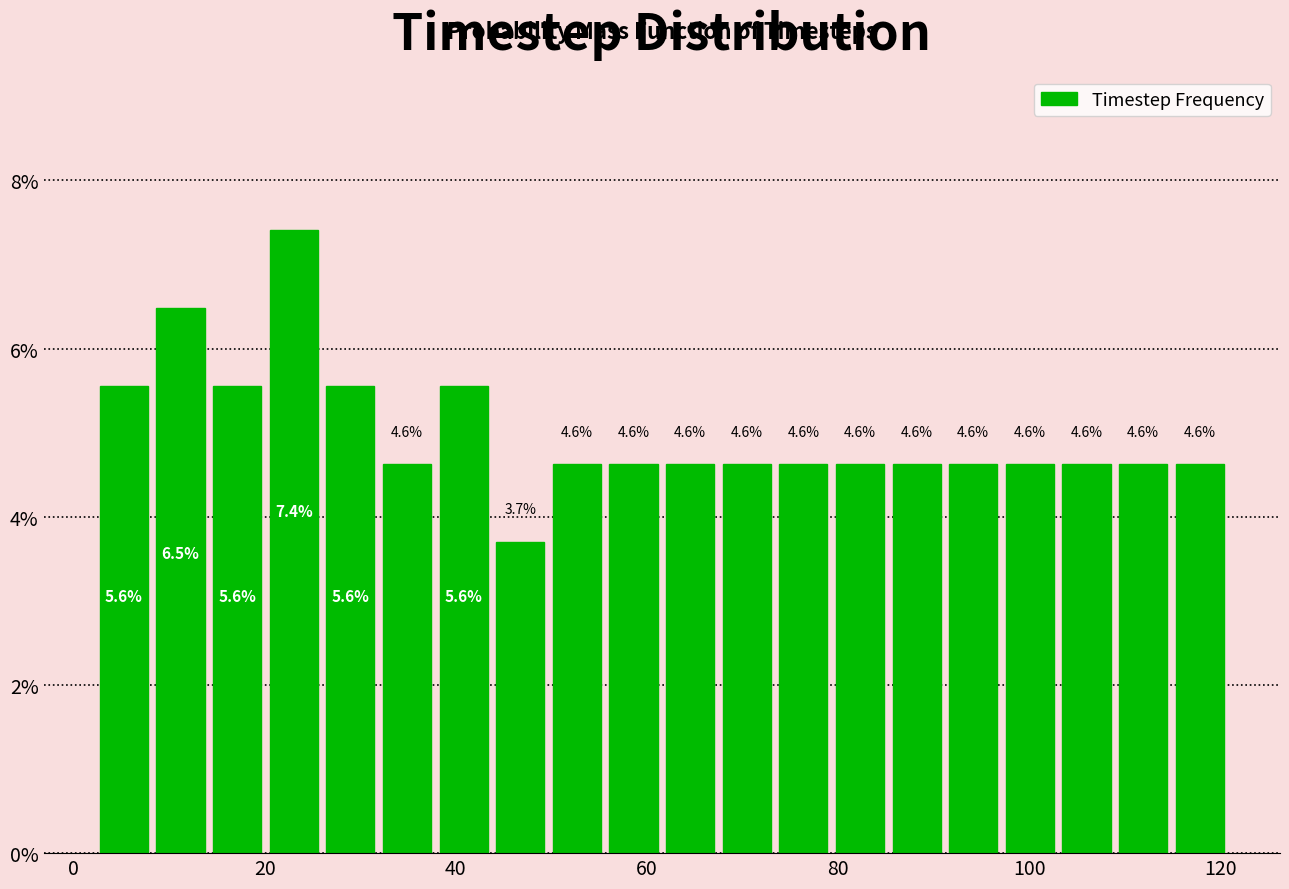

Around what value on the x-axis is the tallest bar? Give the approximate position of its centre, as read against the axis.

24